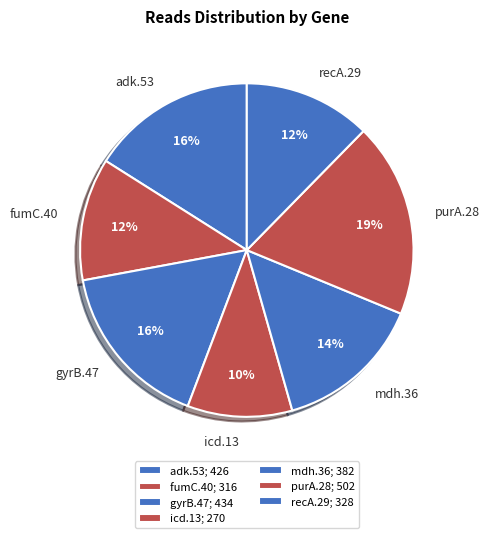

Which has a higher value, purA.28 or recA.29?

purA.28